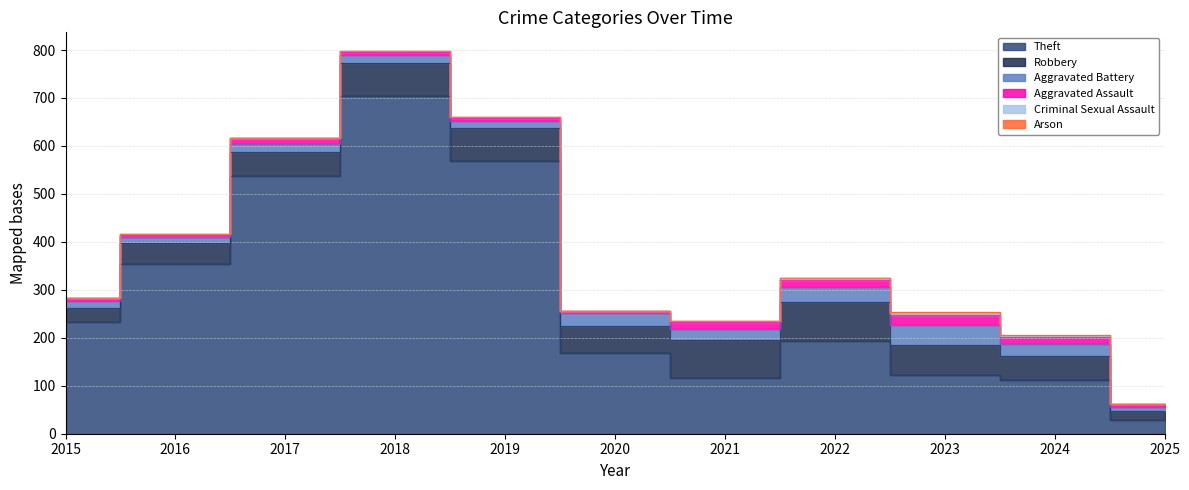

Between 2020 and 2022, which series saw the biggest shift?

Theft